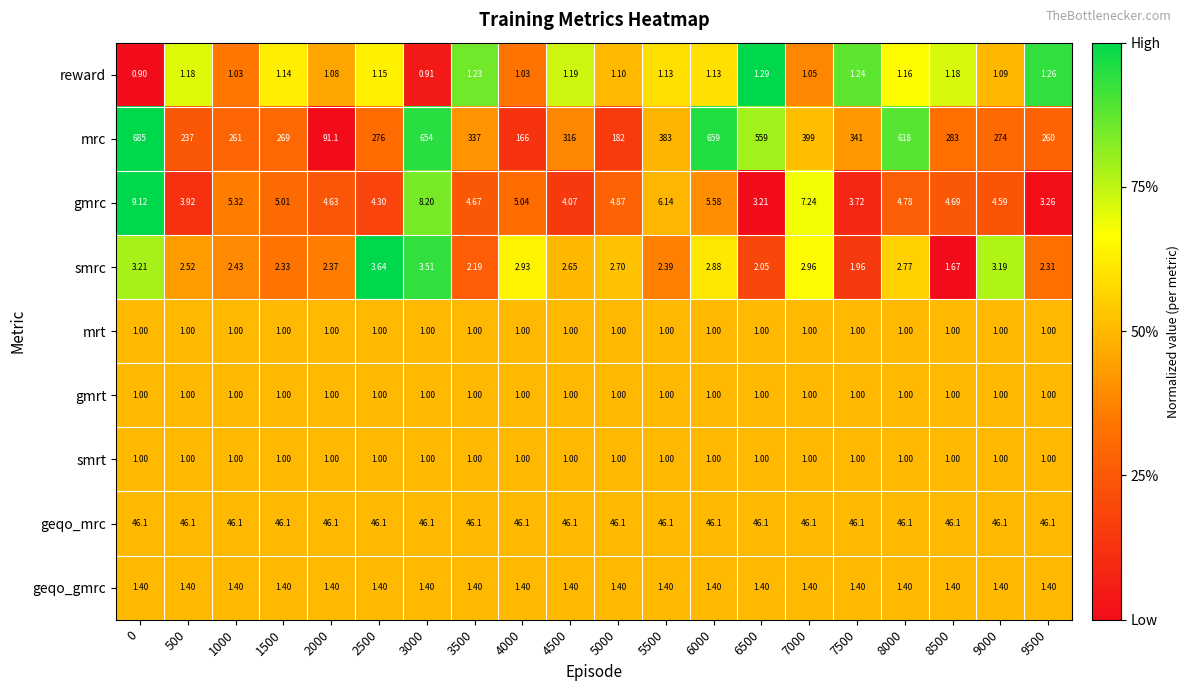

Between 0 and 4500, which series saw the biggest shift?

mrc